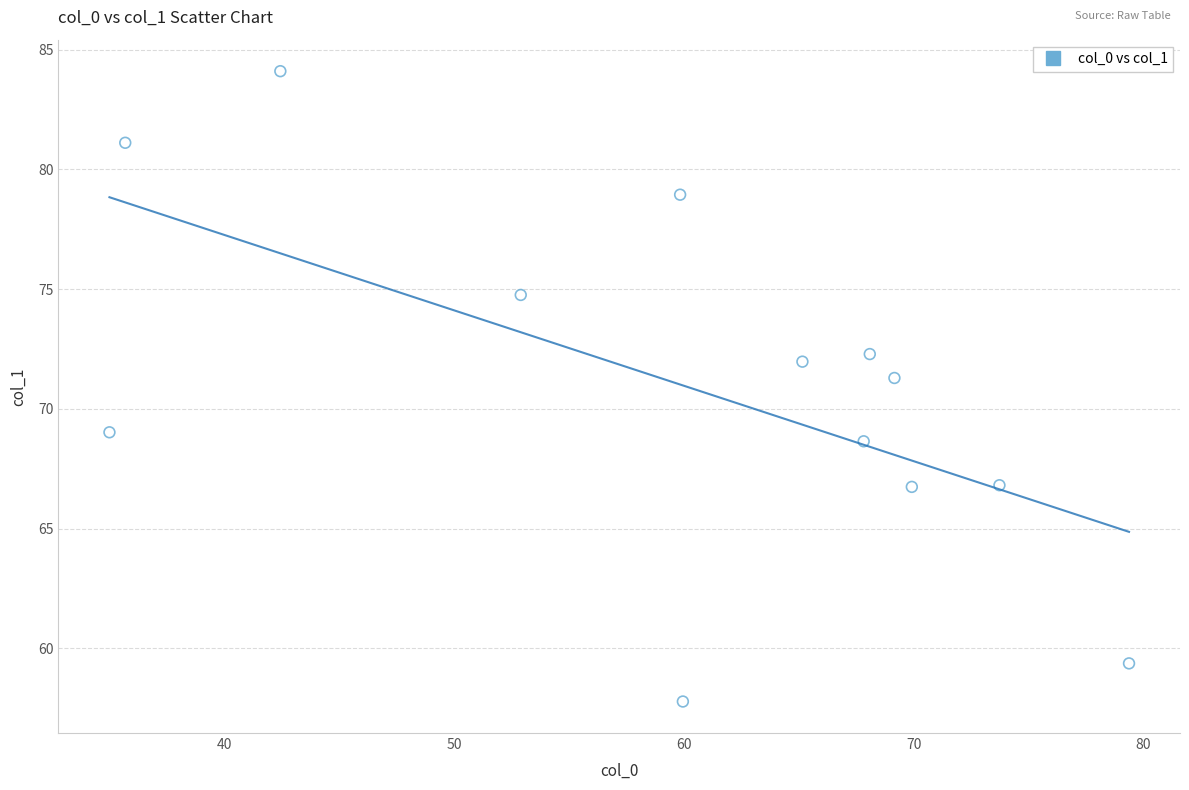

What is the range of X values (max minus min)?

44.4